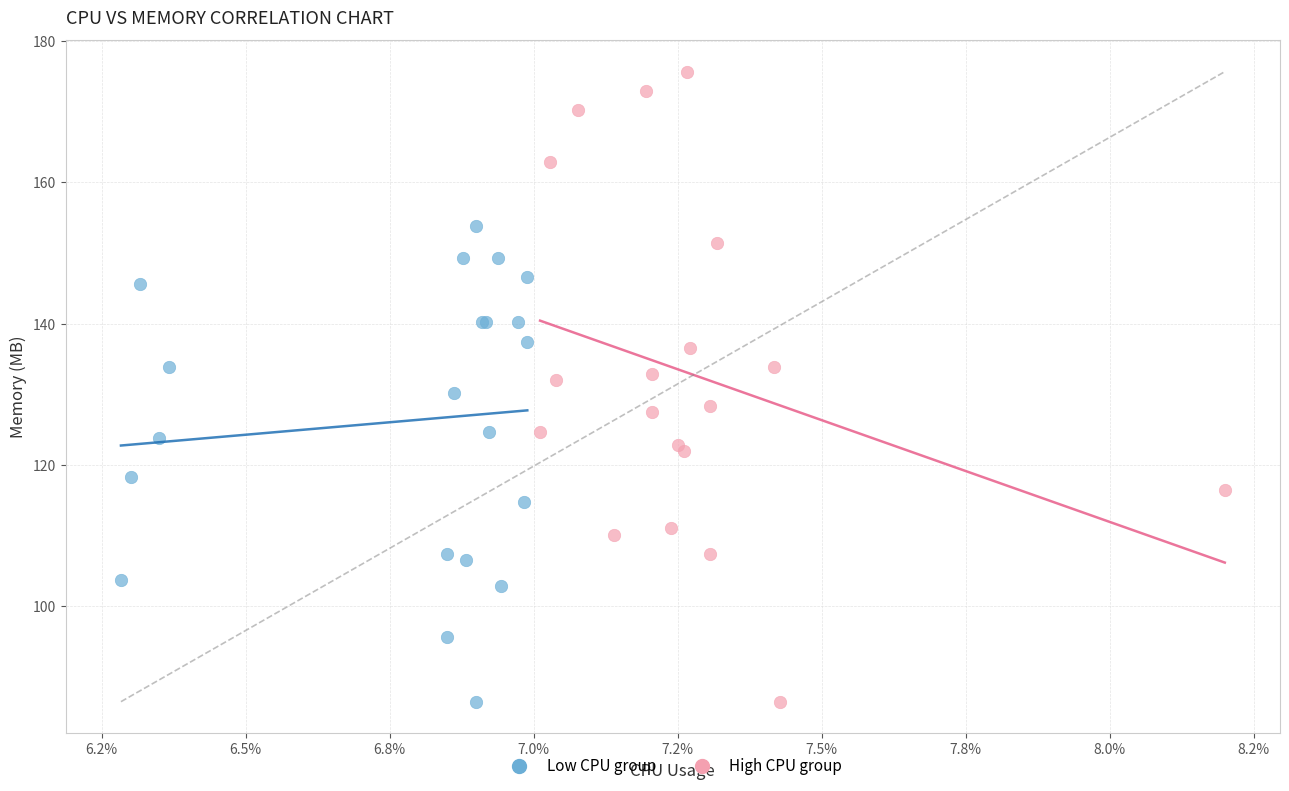

Which series contains the highest Y value?

High CPU group